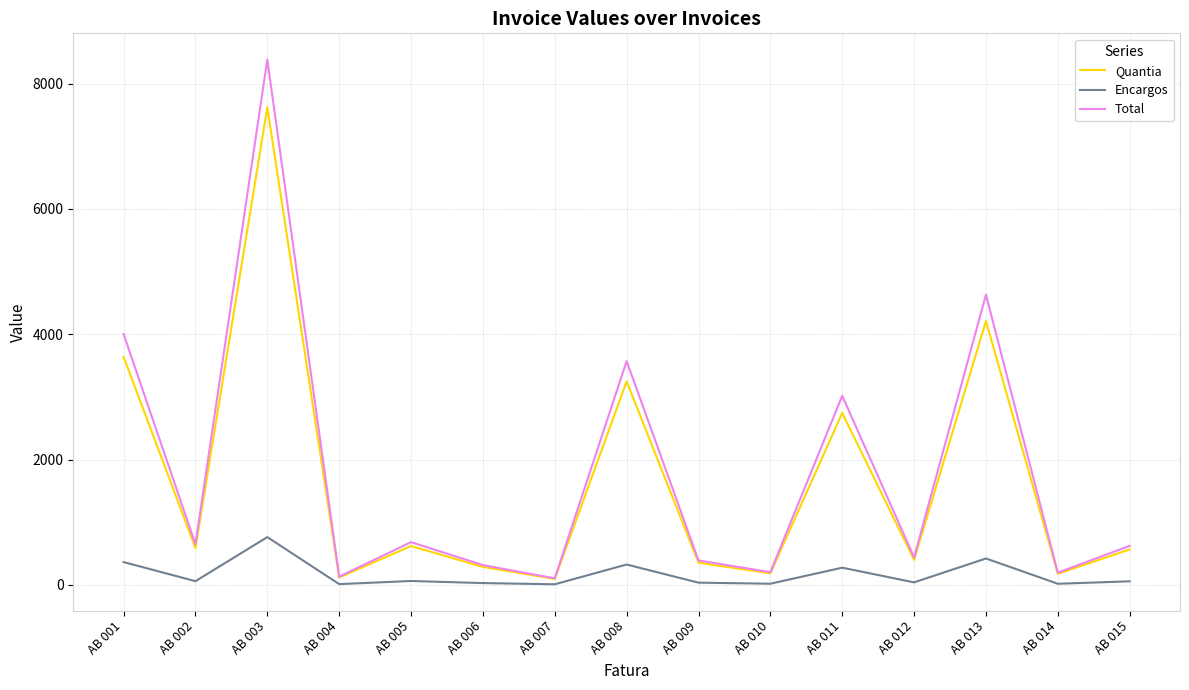

True or false: Encargos has more than 0 points higher than both neighbors.

True